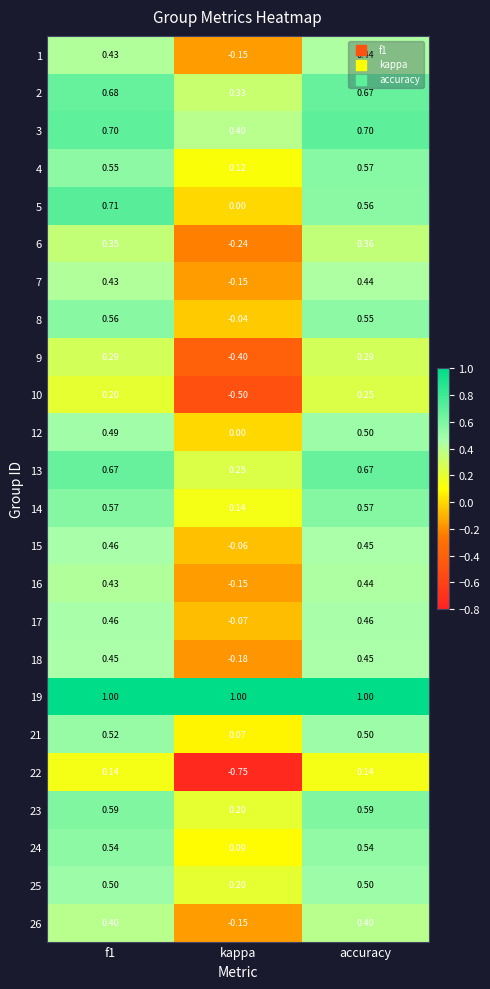

Where is 24 nearest to the value 0?

kappa